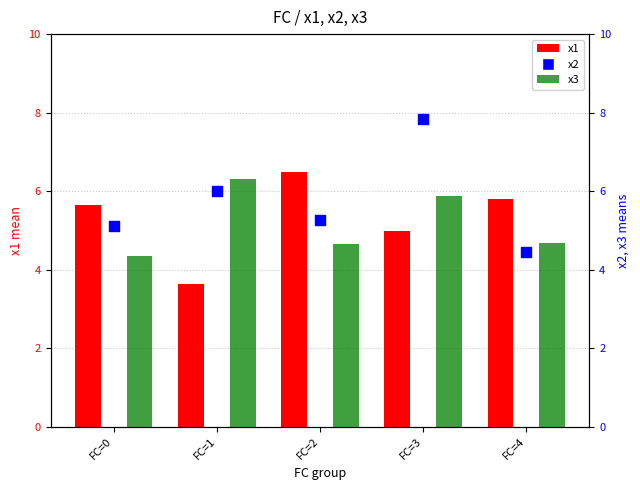

Which series contains the highest Y value?

x2